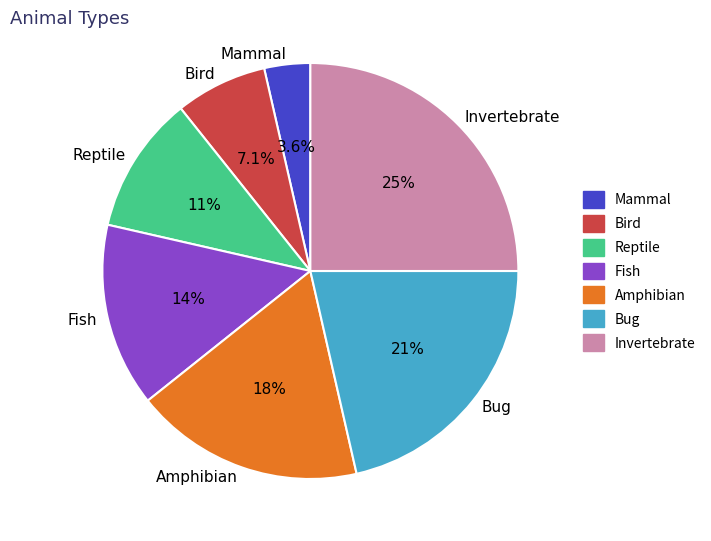

Rank the categories by value from lowest to highest.

Mammal, Bird, Reptile, Fish, Amphibian, Bug, Invertebrate